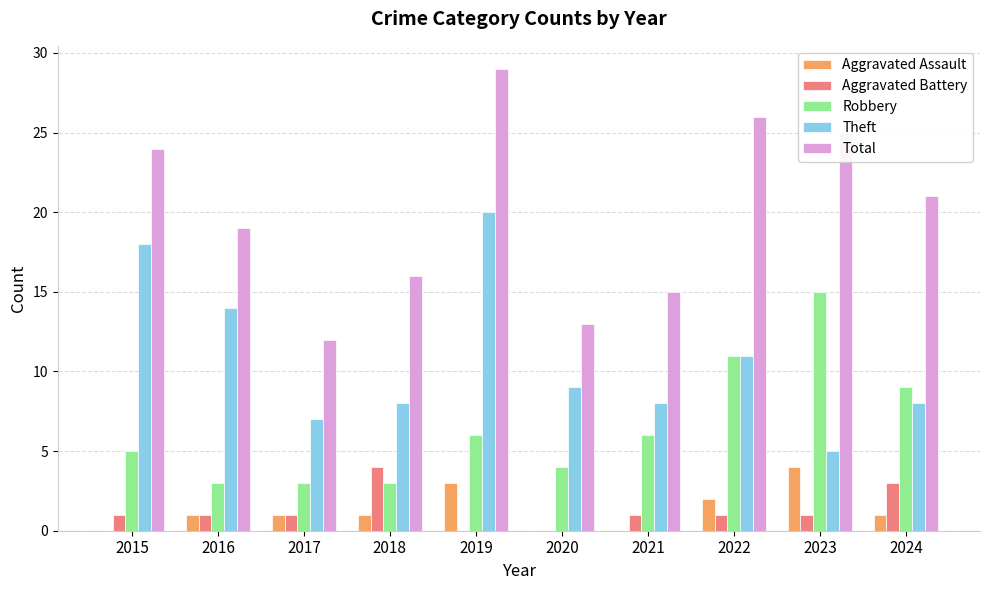

Read the Total value at 2016.

19